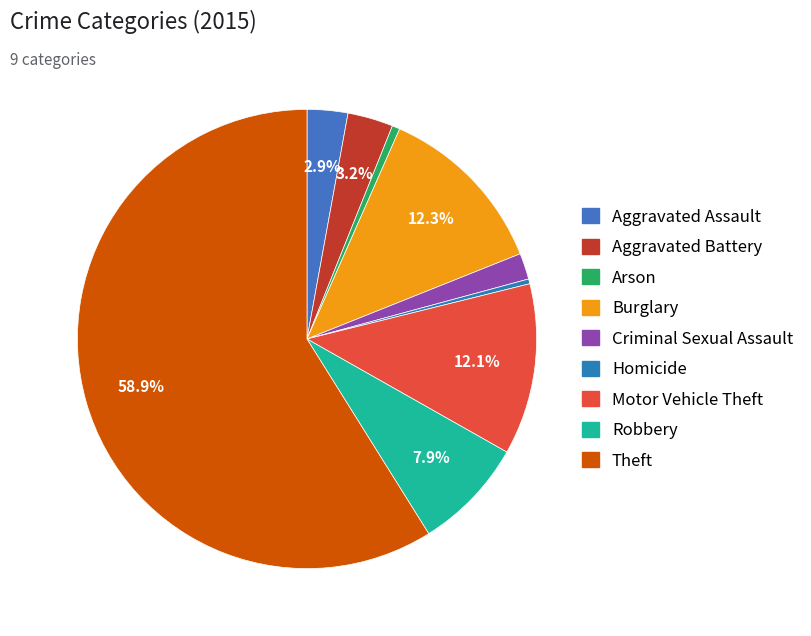

Is it true that Aggravated Battery is 3% of the pie?

True